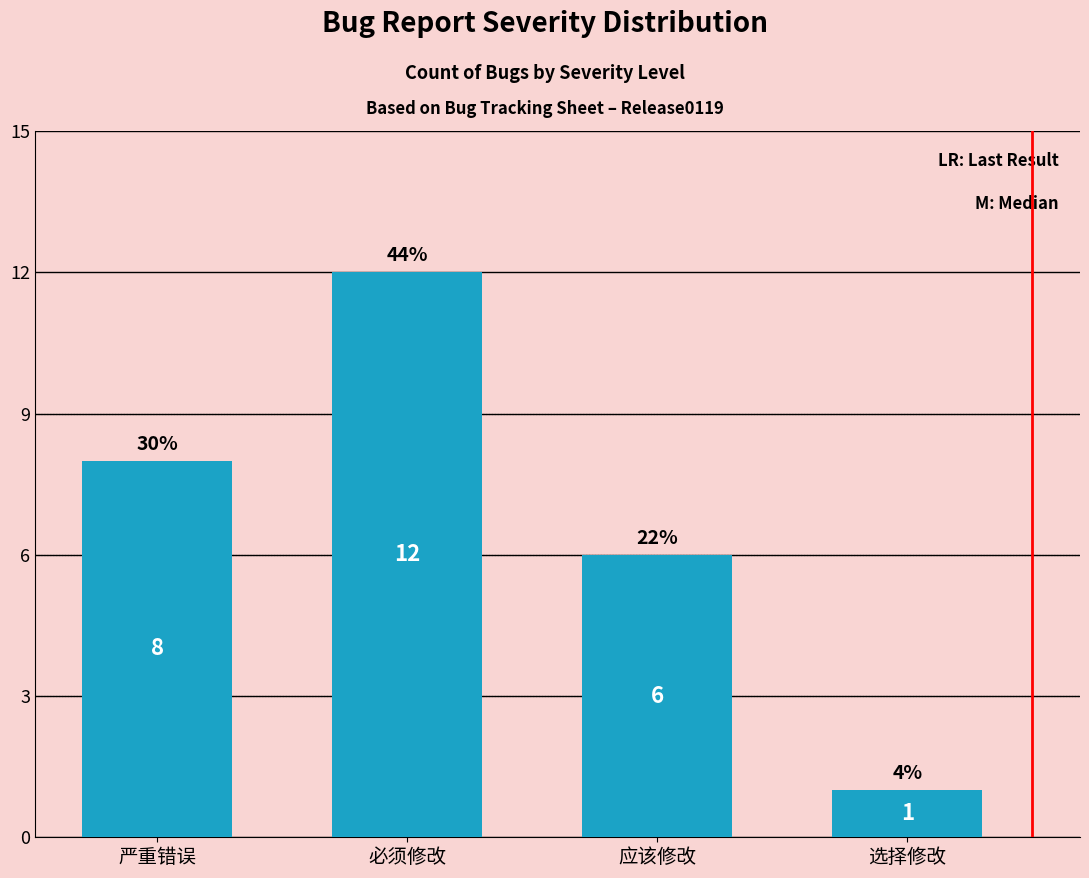

What is the minimum value shown in the chart?

1